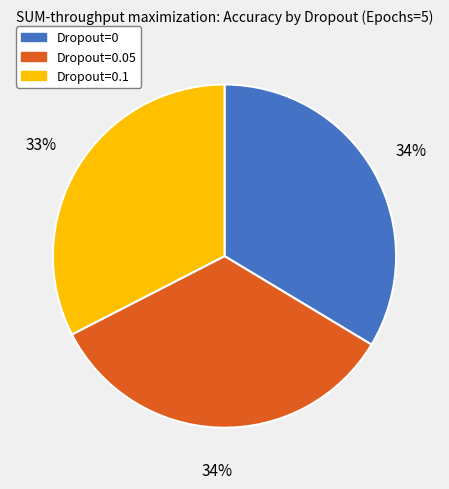

Combined, do Dropout=0.05 and Dropout=0 account for over 50%?

Yes